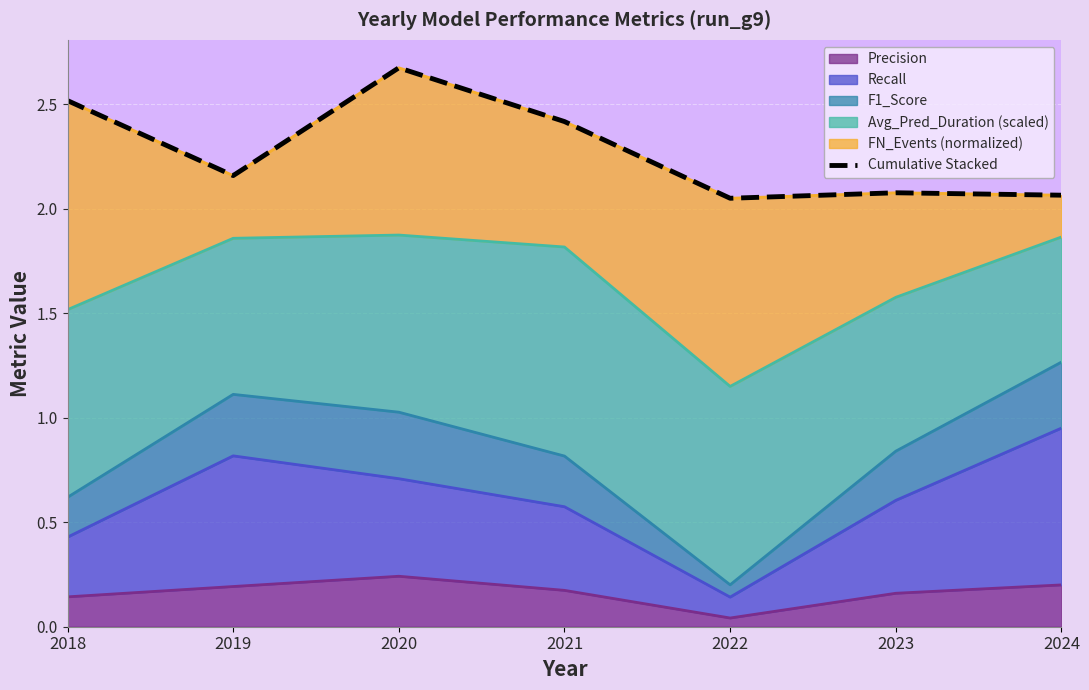

What is the sum of the values at 2023 and 2019?

4.2